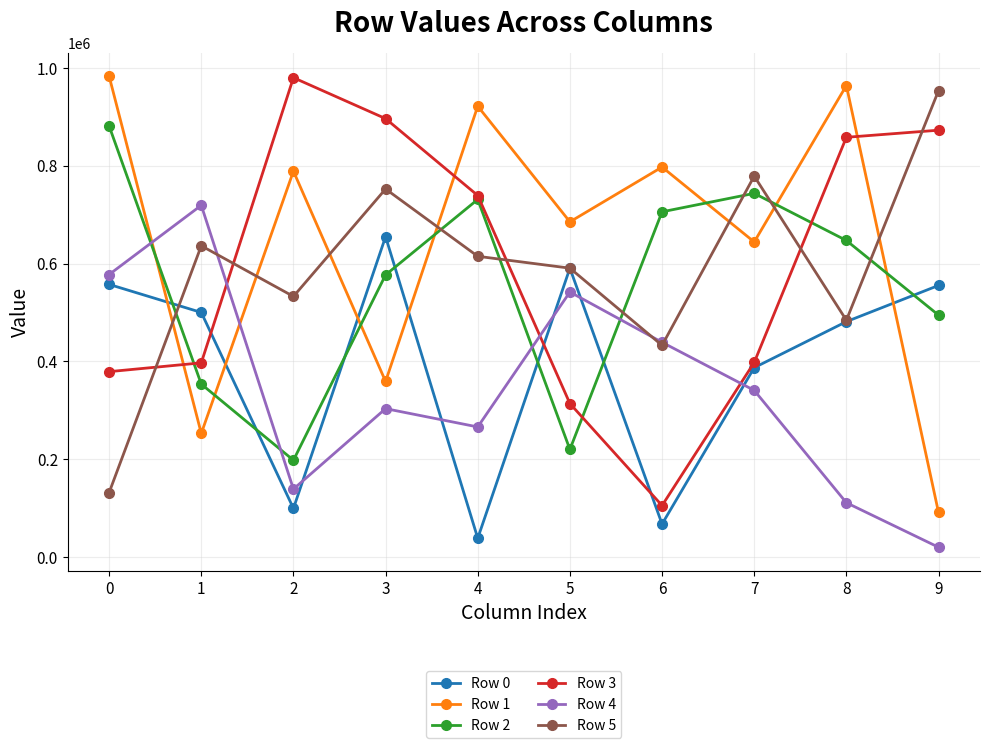

How many times do Row 5 and Row 3 cross each other?

5